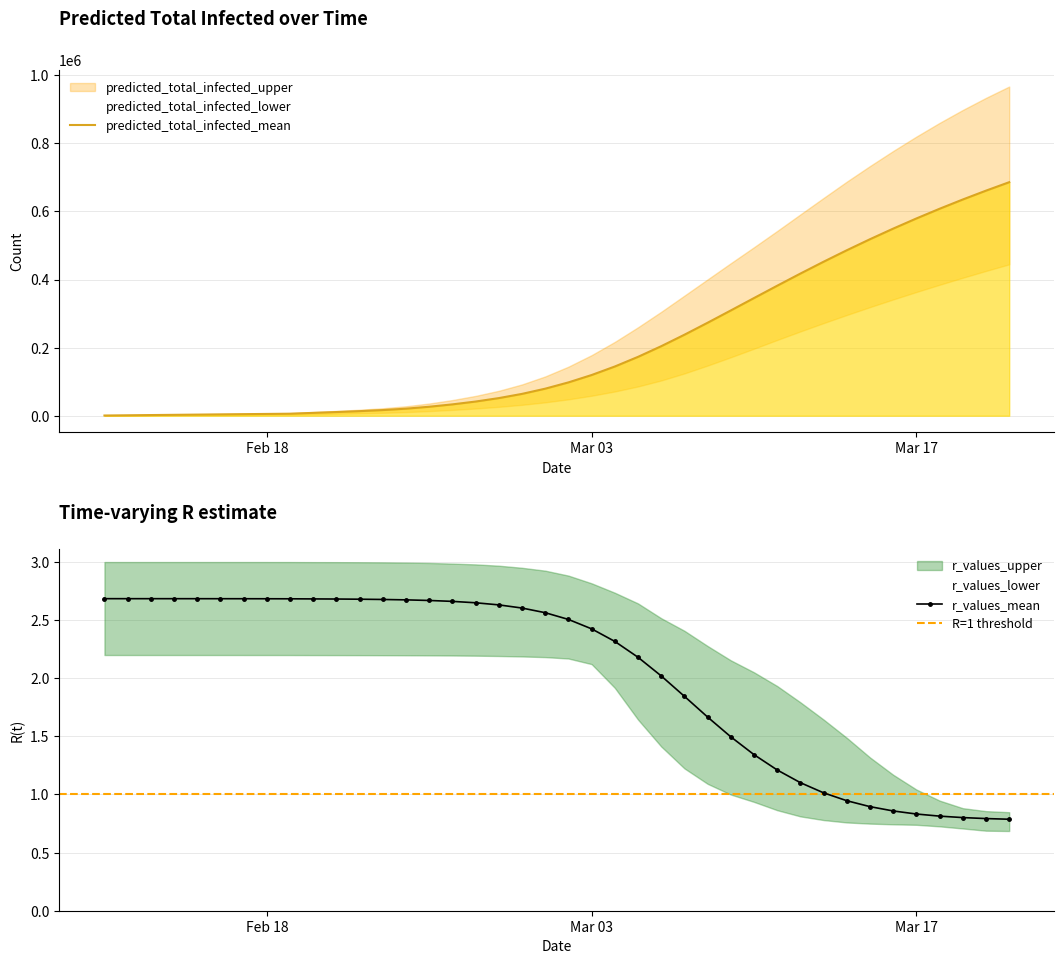

What are all the series names shown in the legend?

predicted_total_infected_mean, predicted_total_infected_lower, predicted_total_infected_upper, r_values_mean, r_values_lower, r_values_upper